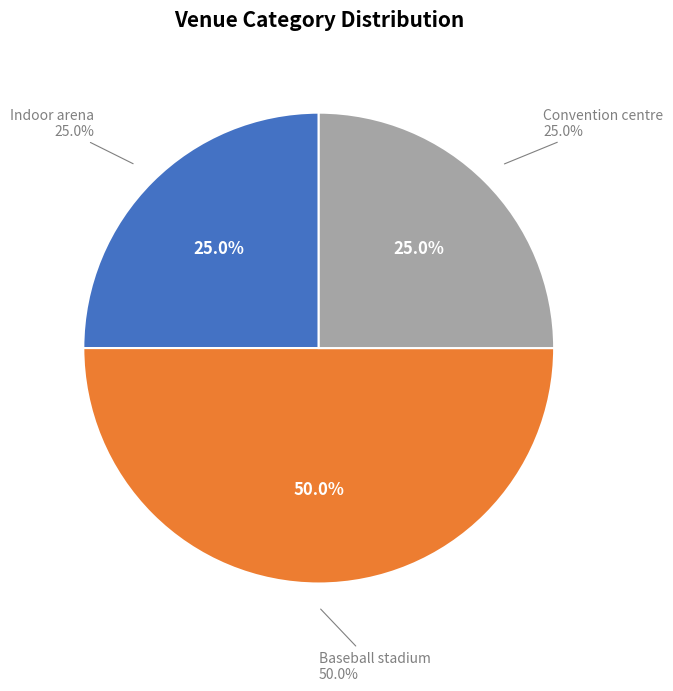

To the nearest percent, what is the difference between the largest and smallest slice percentages?

25%